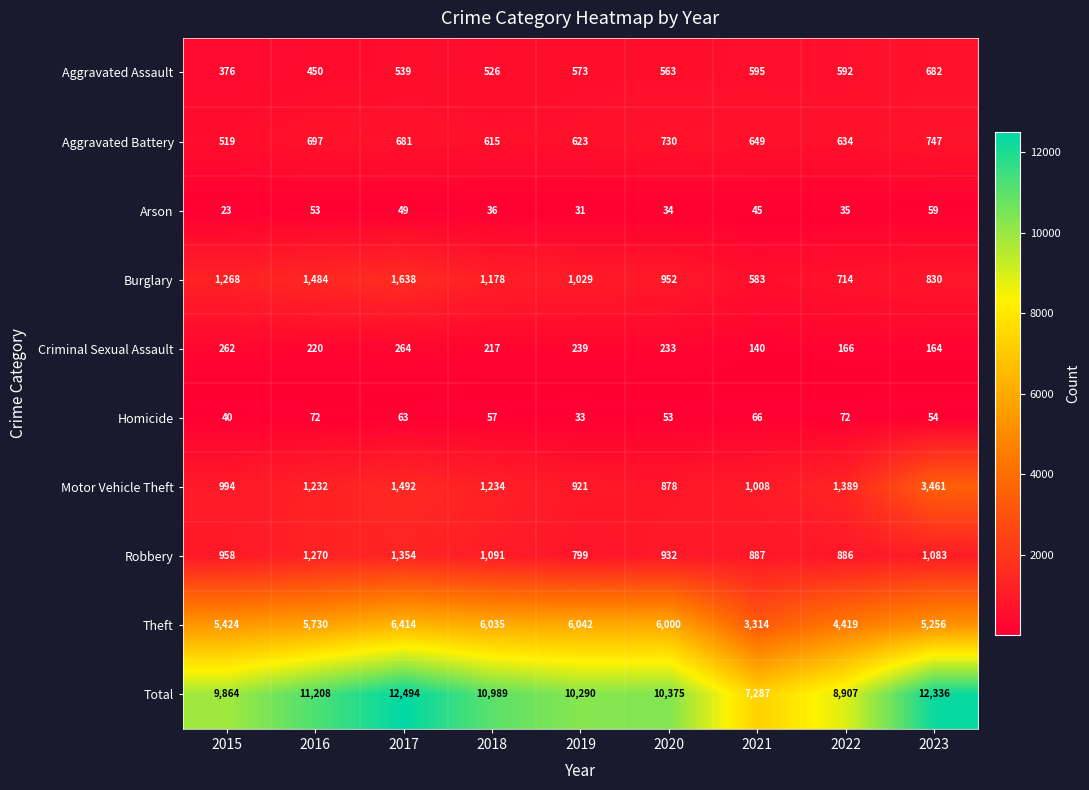

At 2023, list the series in order from smallest to largest.

Homicide, Arson, Criminal Sexual Assault, Aggravated Assault, Aggravated Battery, Burglary, Robbery, Motor Vehicle Theft, Theft, Total